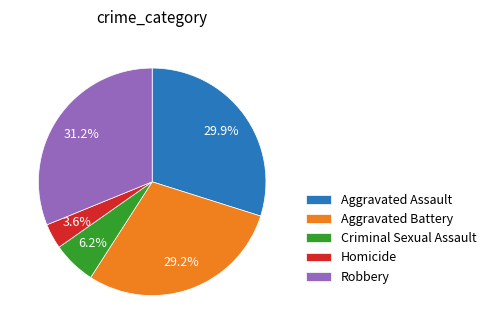

Count the number of slices in the pie.

5